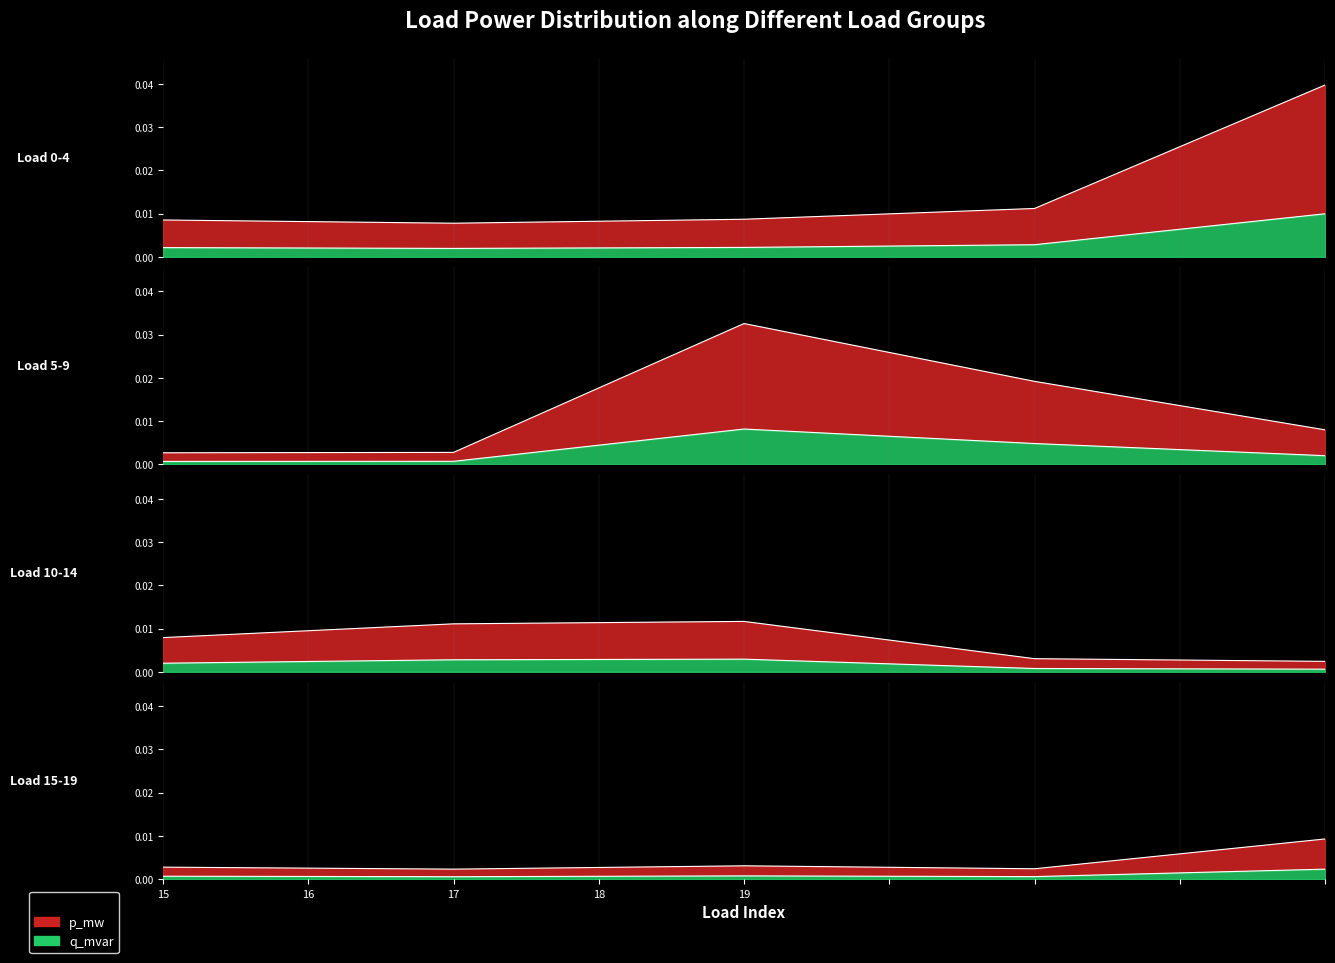

Where is the first local maximum for p_mw?

4